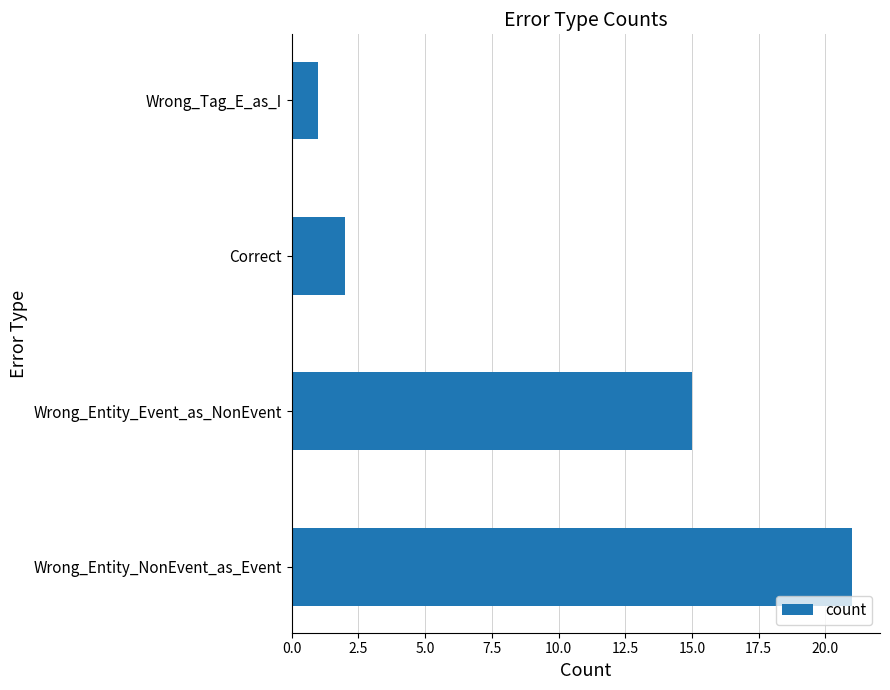

Which label corresponds to the smallest value in the chart?

Wrong_Tag_E_as_I